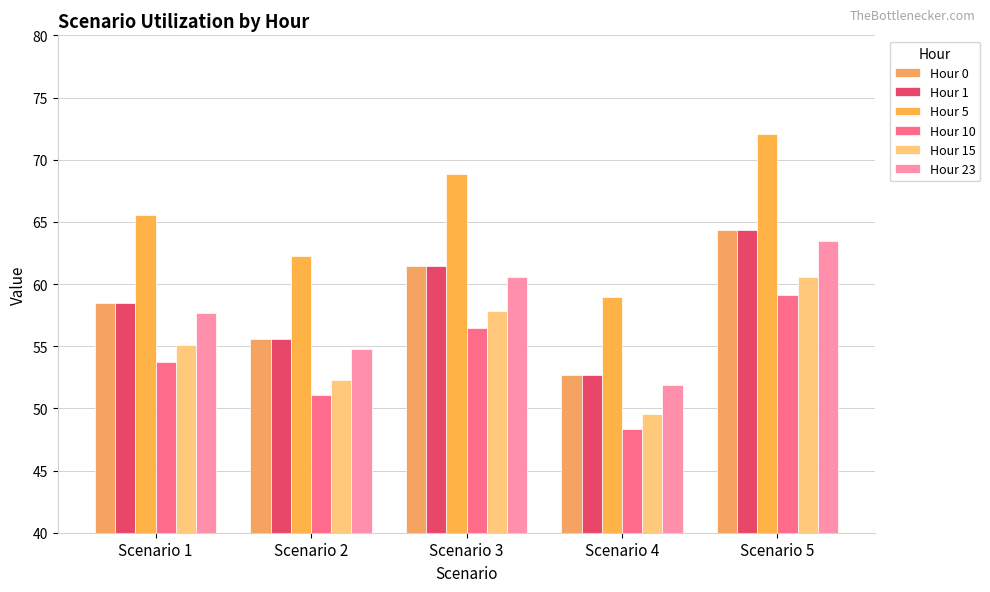

At which label does Hour 10 first exceed 53?

Scenario 1